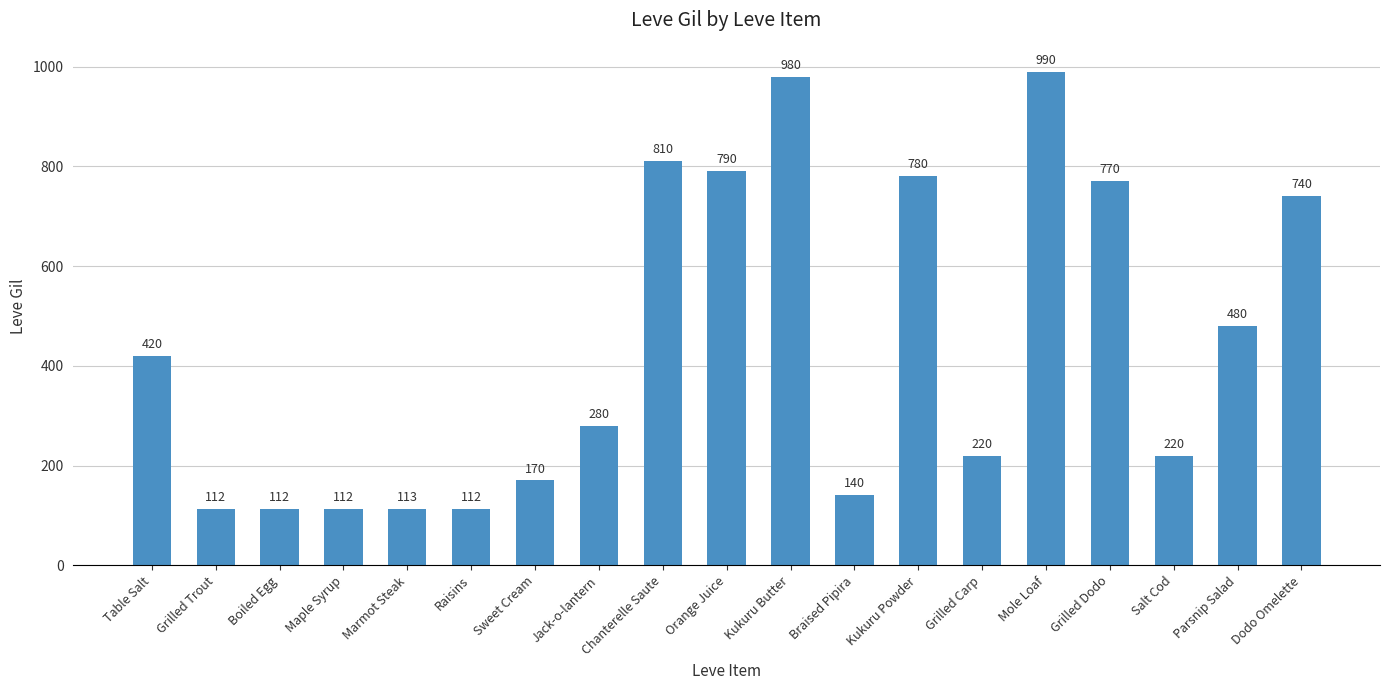

Which has a higher value, Marmot Steak or Orange Juice?

Orange Juice